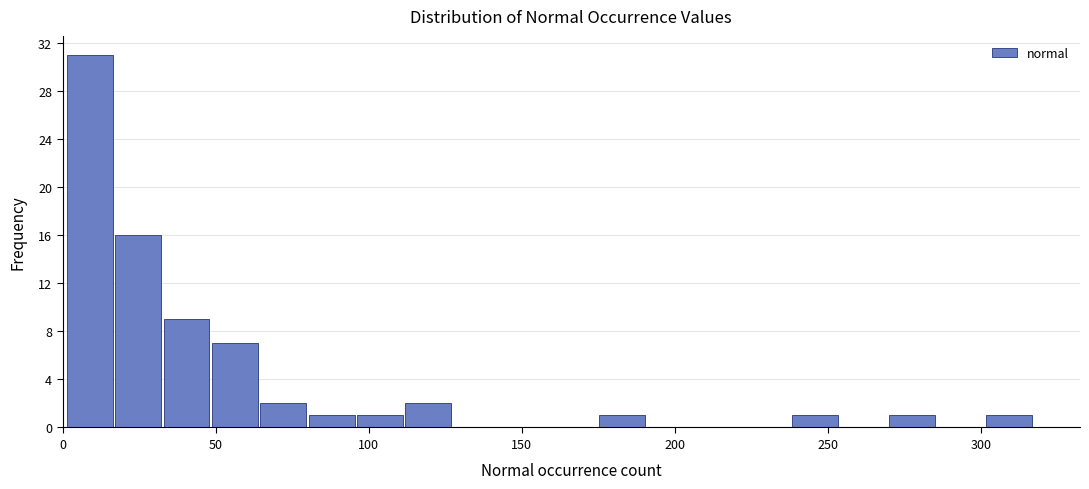

Read against the x-axis, roughly where is the centre of the tallest bar?

10